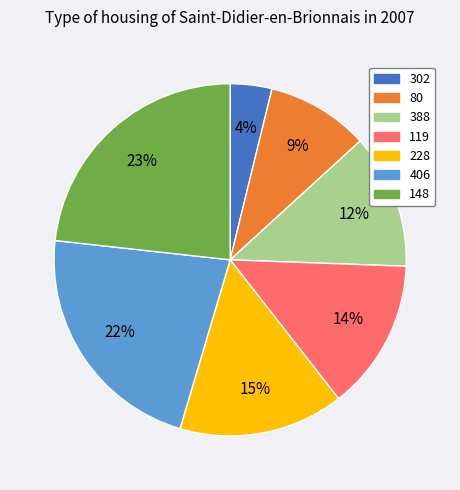

What is the smallest slice in the pie chart?

302